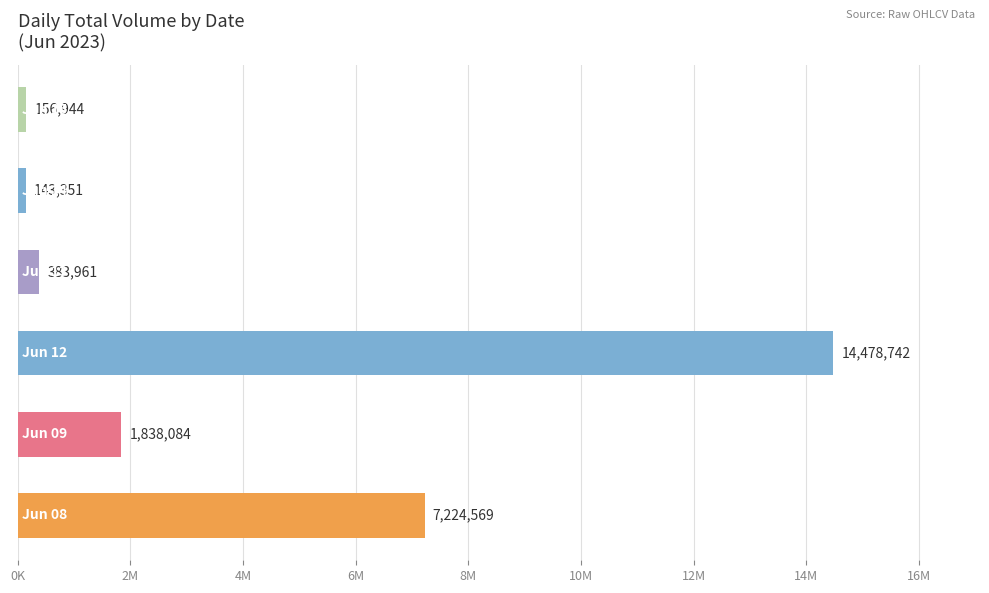

What is the sum of all values?

24225651